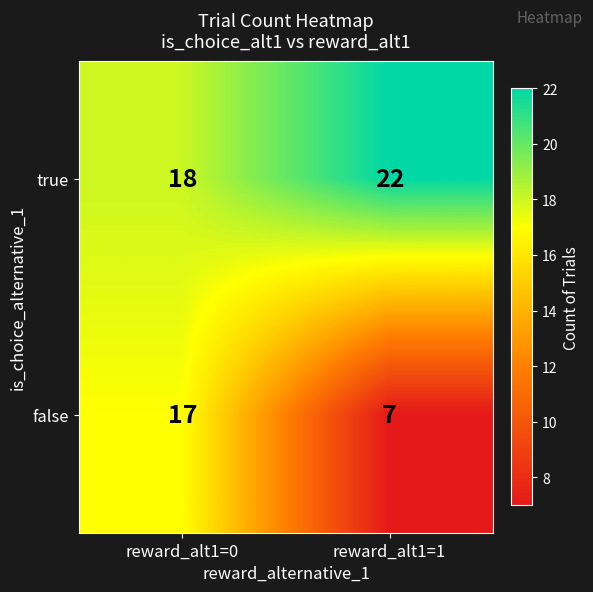

Reading right to left, list all the values displayed in this chart.

true: reward_alt1=1=22	reward_alt1=0=18
false: reward_alt1=1=7	reward_alt1=0=17